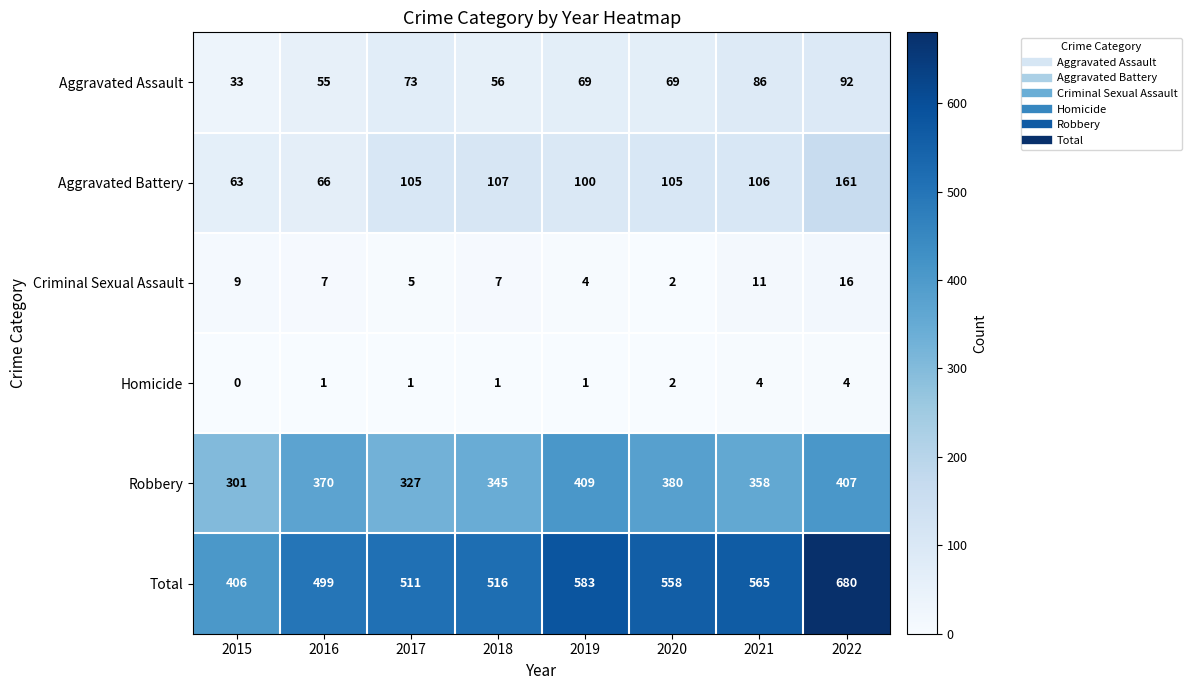

What is the spread (max minus min) of values at 2016?

498